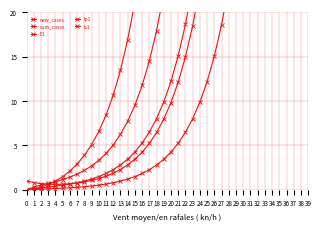

How many times do E1 and Is1 cross each other?

1